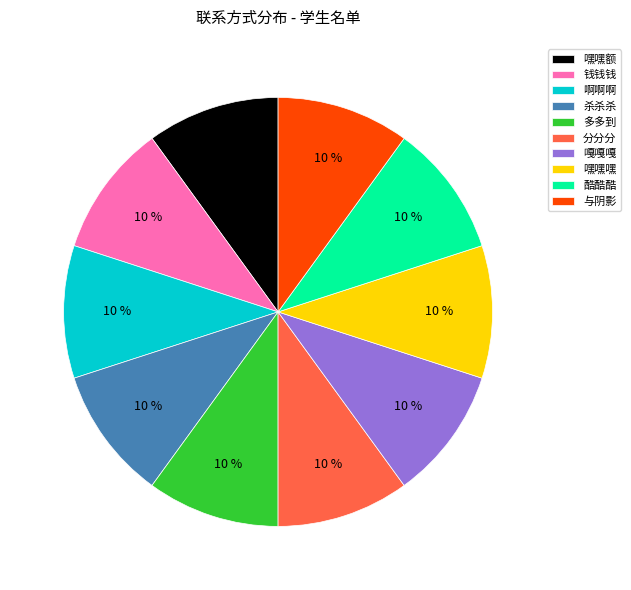

True or false: 嘿嘿嘿 accounts for 10% of the total.

True